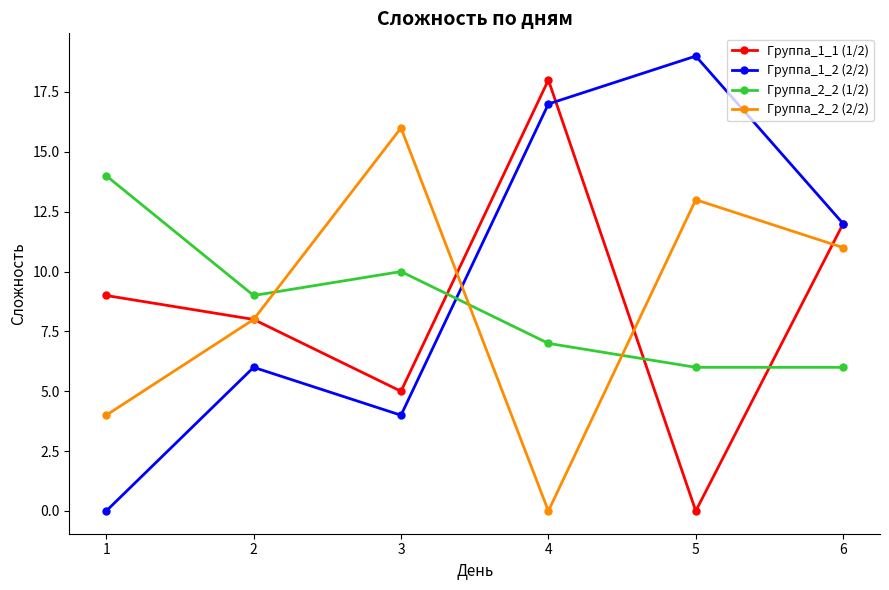

Reading left to right, what are all the values shown in this chart?

Группа_1_1 (1/2): 9	8	5	18	0	12
Группа_1_2 (2/2): 0	6	4	17	19	12
Группа_2_2 (1/2): 14	9	10	7	6	6
Группа_2_2 (2/2): 4	8	16	0	13	11